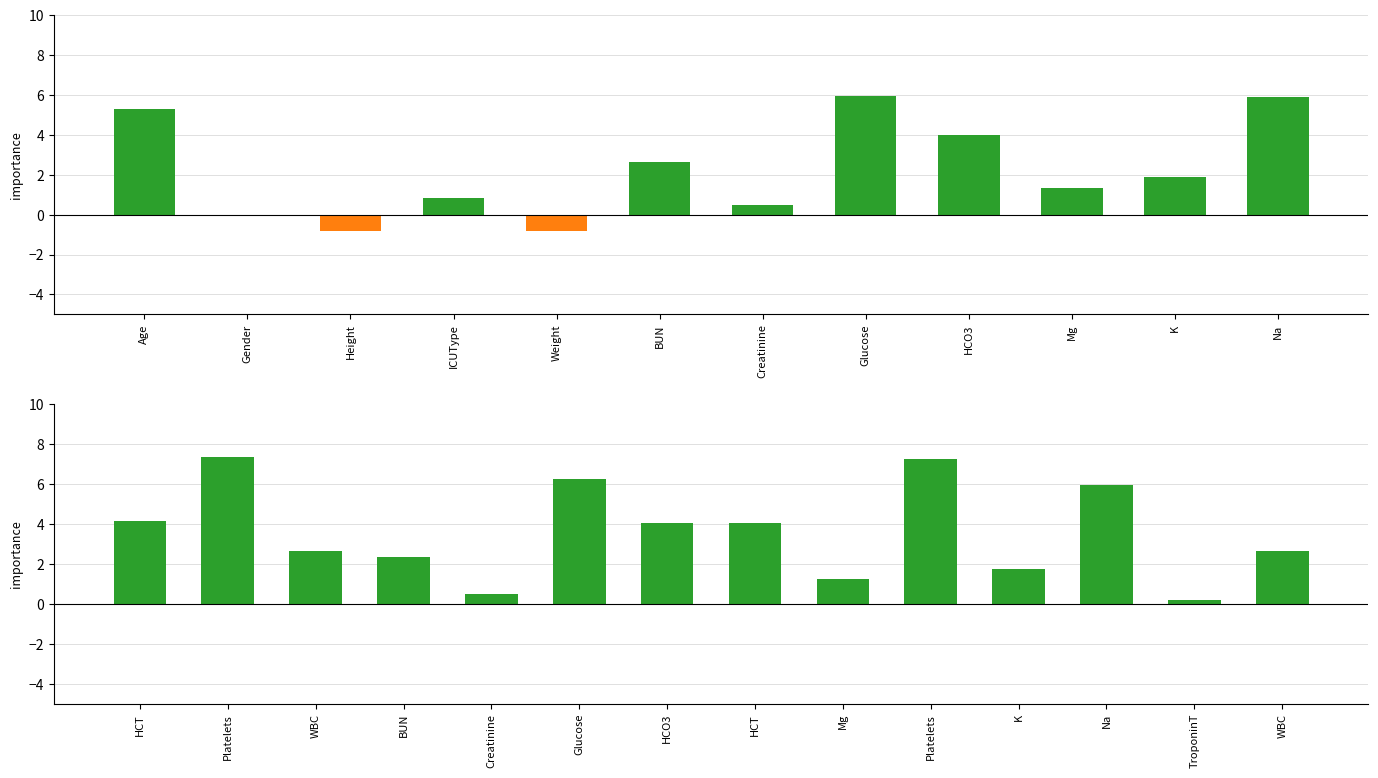

What is the label of the 7th bar from the left?

HCO3